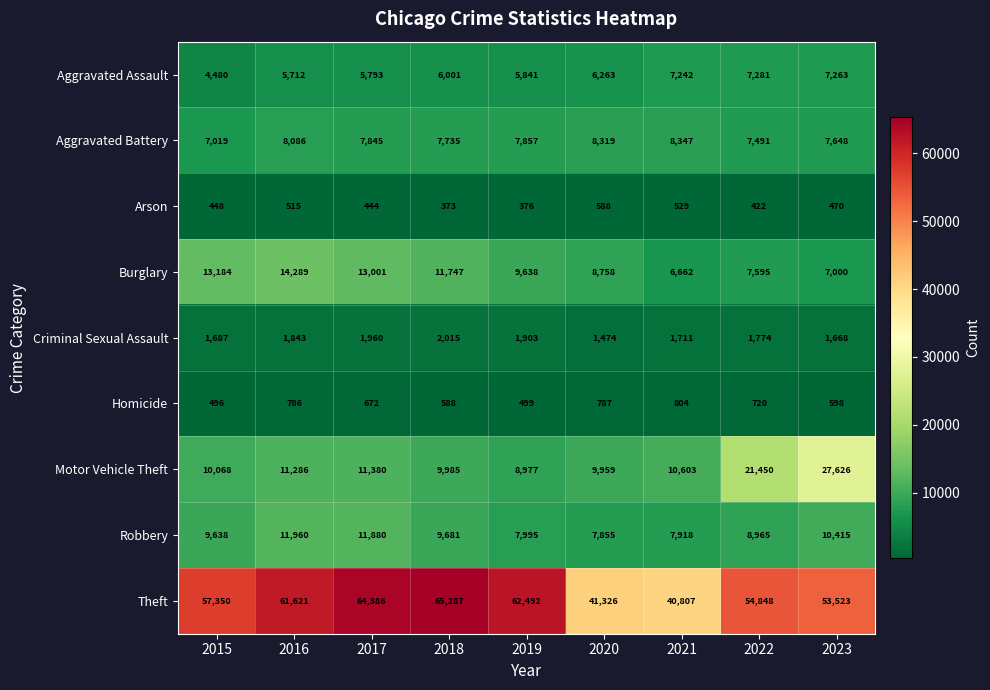

The value of Robbery at 2020 is 7855. True or false?

True